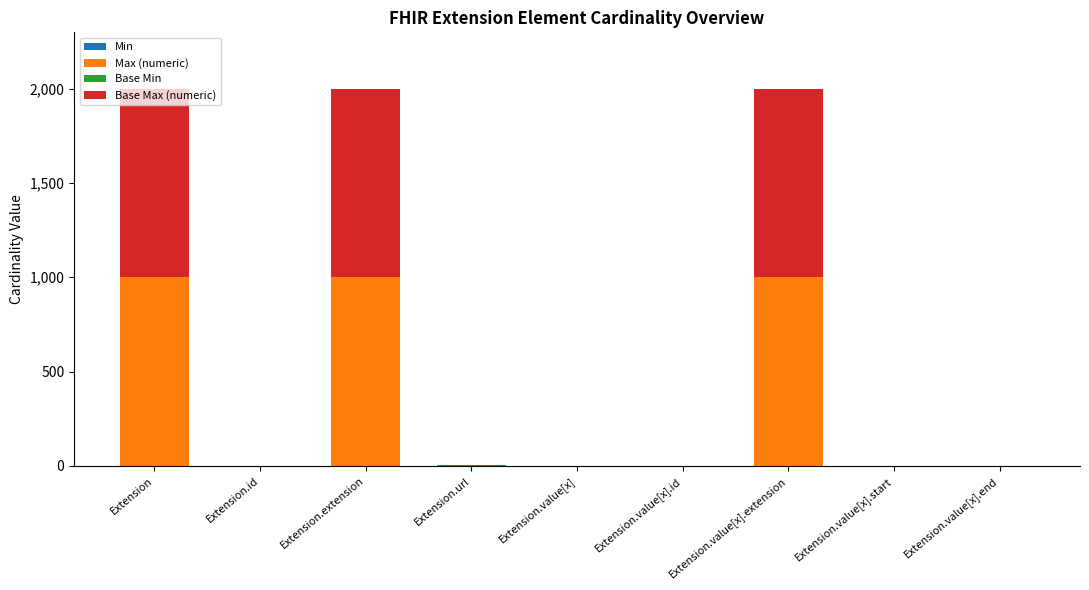

How many distinct data groups are displayed?

4